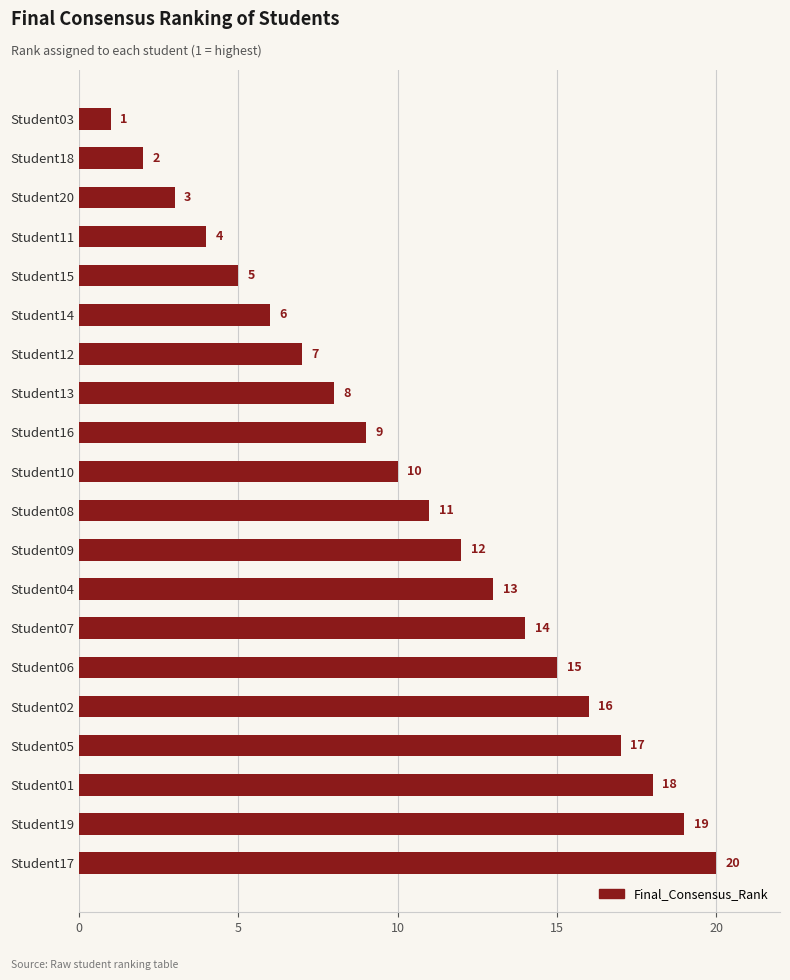

The chart shows a value of 1 at Student03. True or false?

True